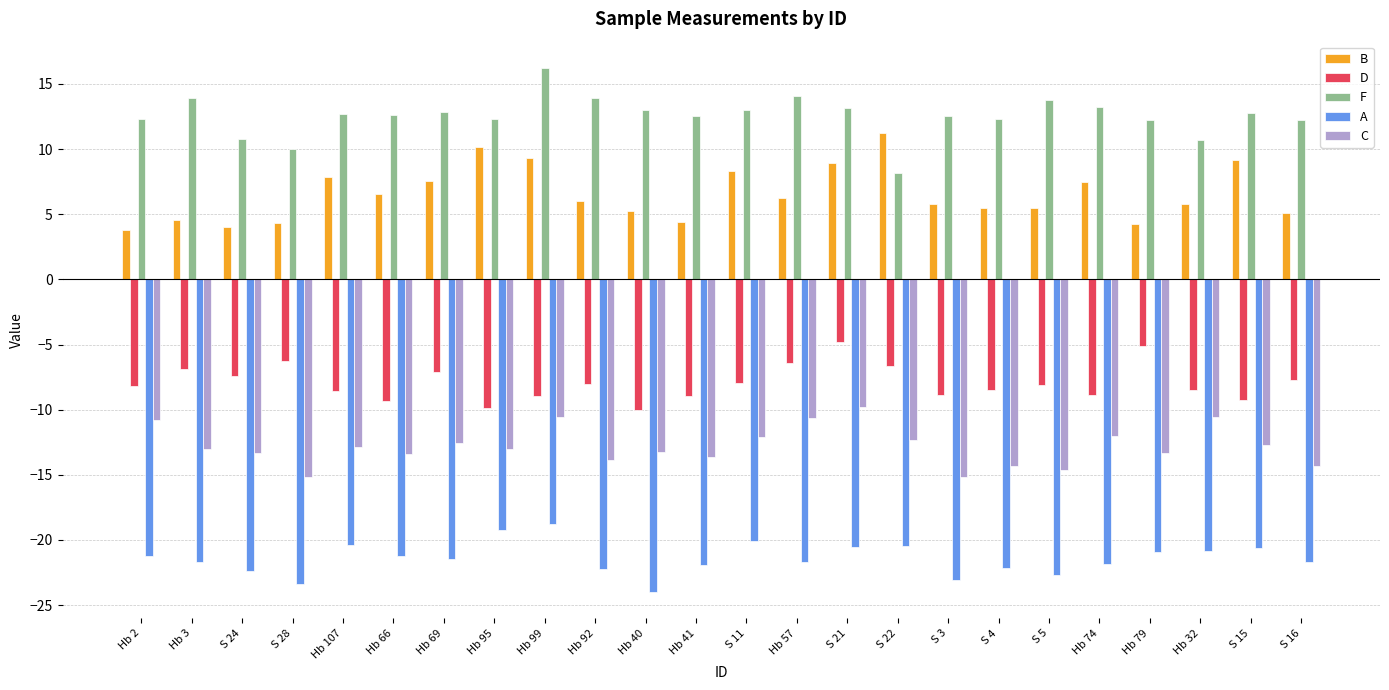

Is it true that B equals 6.5 at S 24?

False